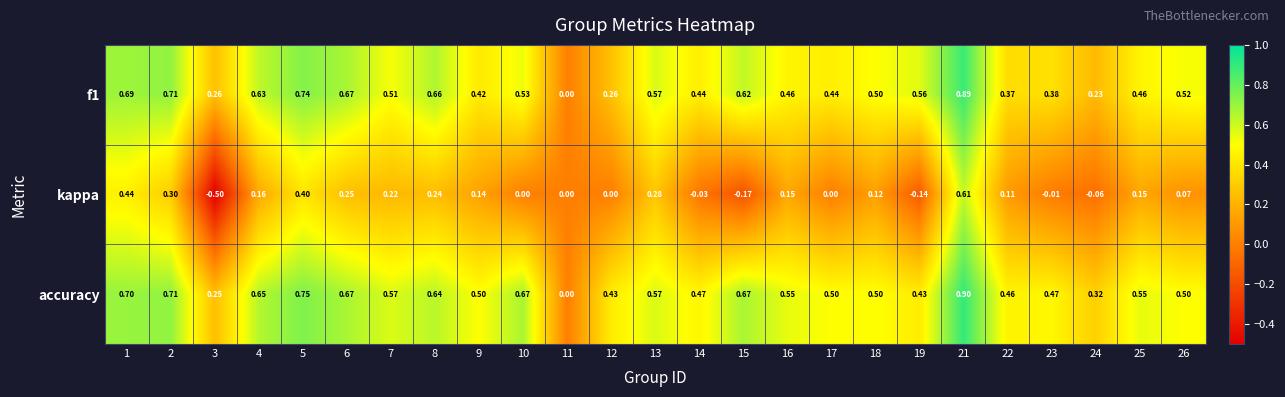

How many series are shown in this chart?

3